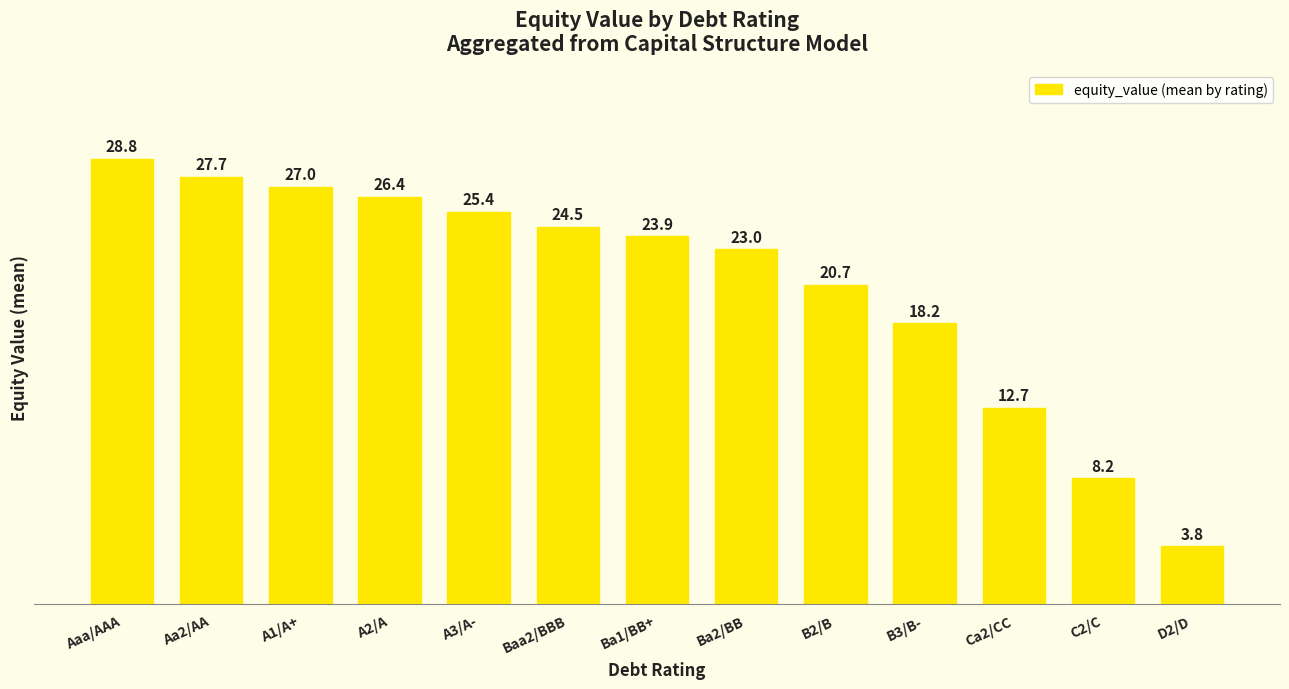

List the labels in order of value, smallest first.

D2/D, C2/C, Ca2/CC, B3/B-, B2/B, Ba2/BB, Ba1/BB+, Baa2/BBB, A3/A-, A2/A, A1/A+, Aa2/AA, Aaa/AAA